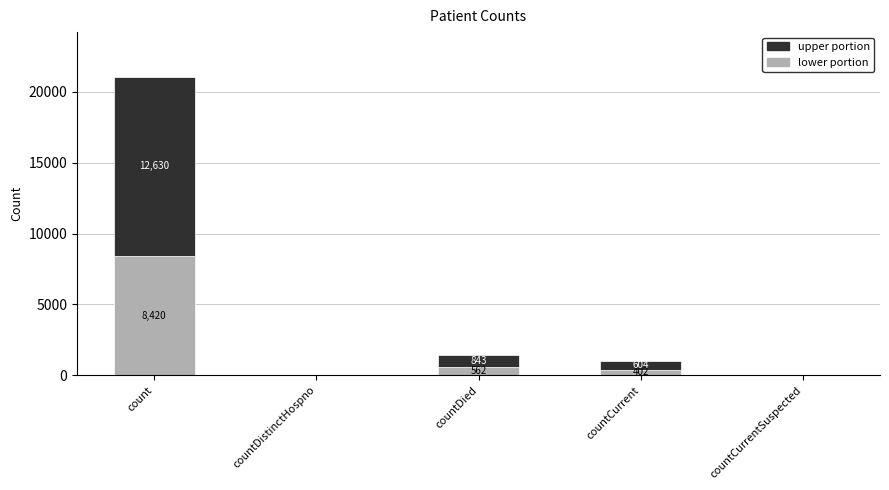

At which label does lower portion reach its peak?

count